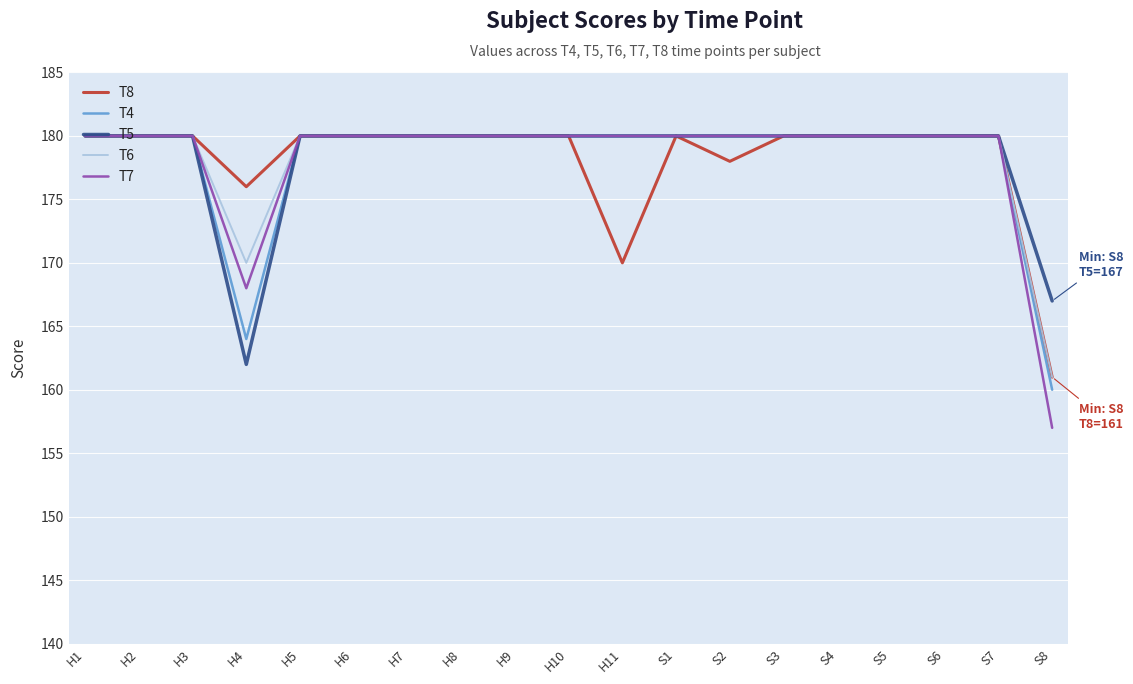

True or false: T4 has a value of 180 at H8.

True